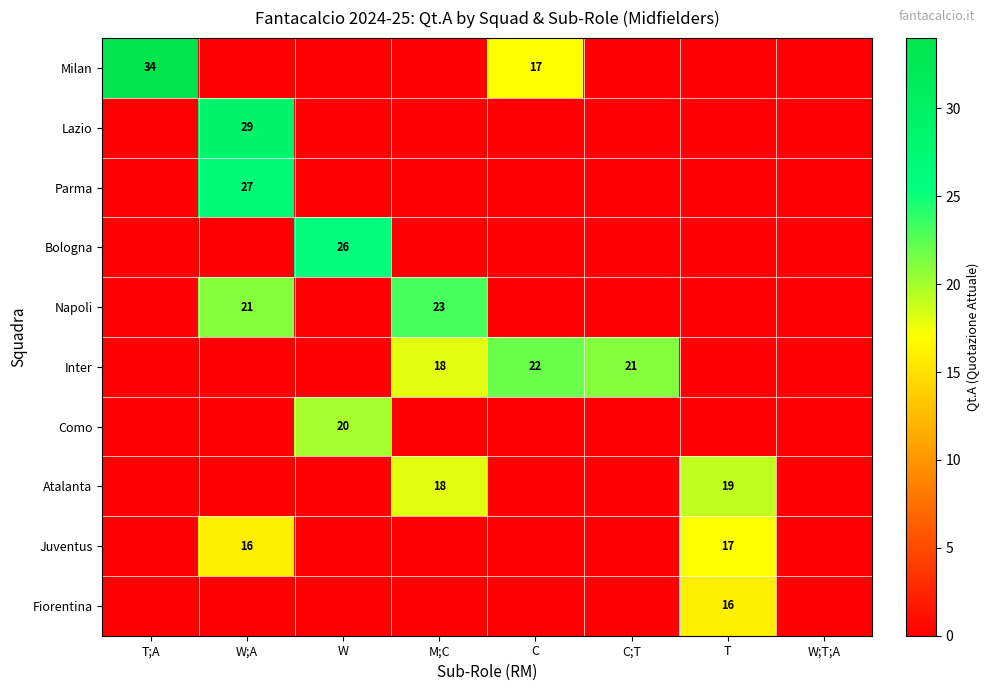

True or false: Juventus has a value of 17 at T.

True